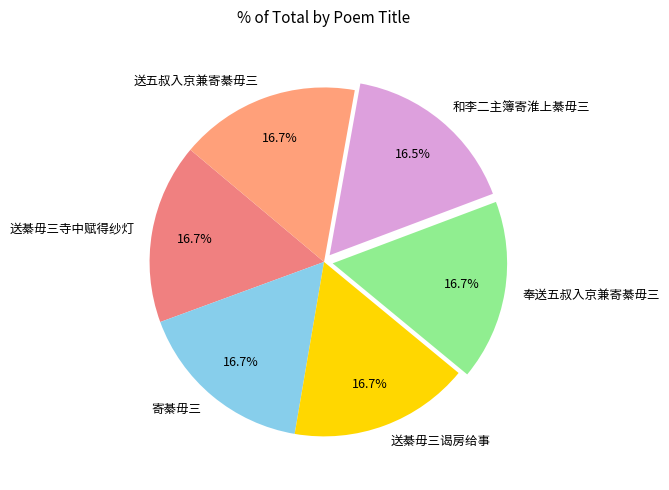

Does 送五叔入京兼寄綦毋三 represent more than half of the total?

No